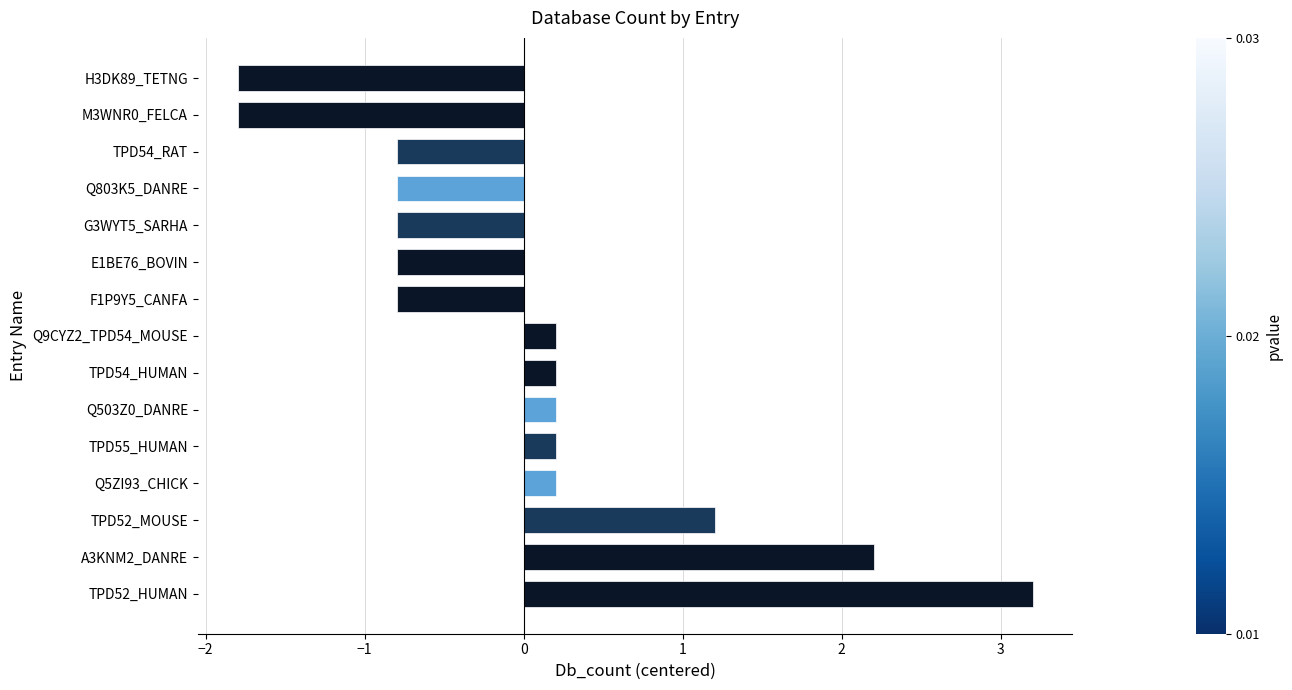

What is the smallest value displayed?

-1.8